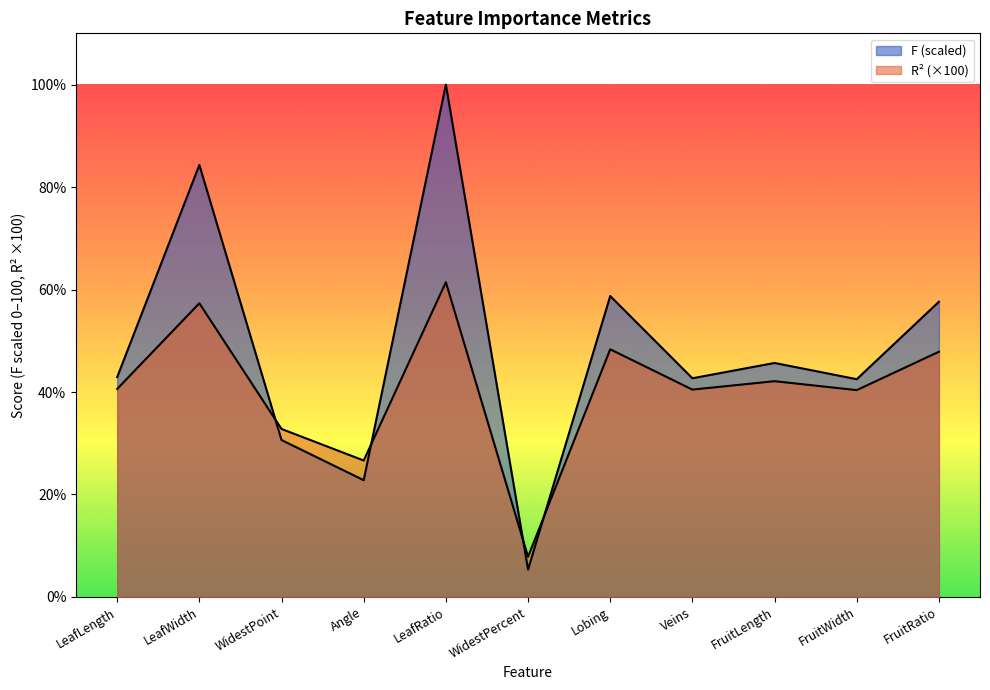

Reading left to right, transcribe all the data shown in this chart.

F: LeafLength=42.9	LeafWidth=84.3	WidestPoint=30.6	Angle=22.8	LeafRatio=100.0	WidestPercent=5.3	Lobing=58.7	Veins=42.7	FruitLength=45.7	FruitWidth=42.5	FruitRatio=57.6
r2: LeafLength=40.6	LeafWidth=57.3	WidestPoint=32.8	Angle=26.6	LeafRatio=61.4	WidestPercent=7.8	Lobing=48.3	Veins=40.5	FruitLength=42.1	FruitWidth=40.4	FruitRatio=47.9